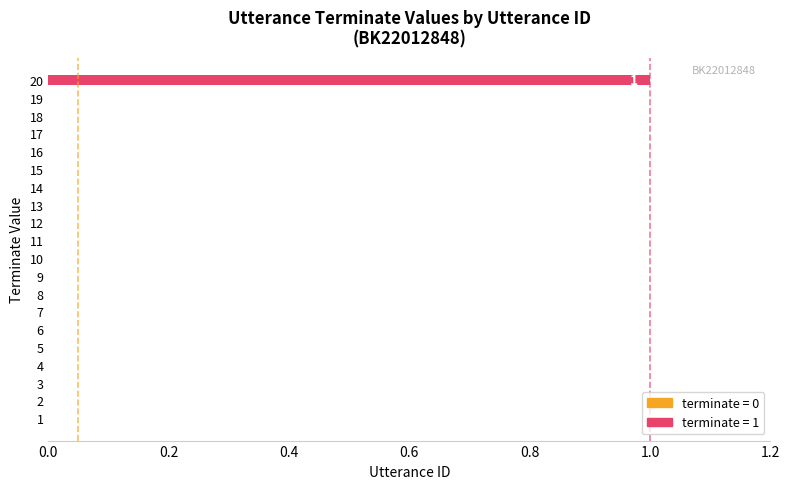

The chart shows a value of 0 at 6. True or false?

True